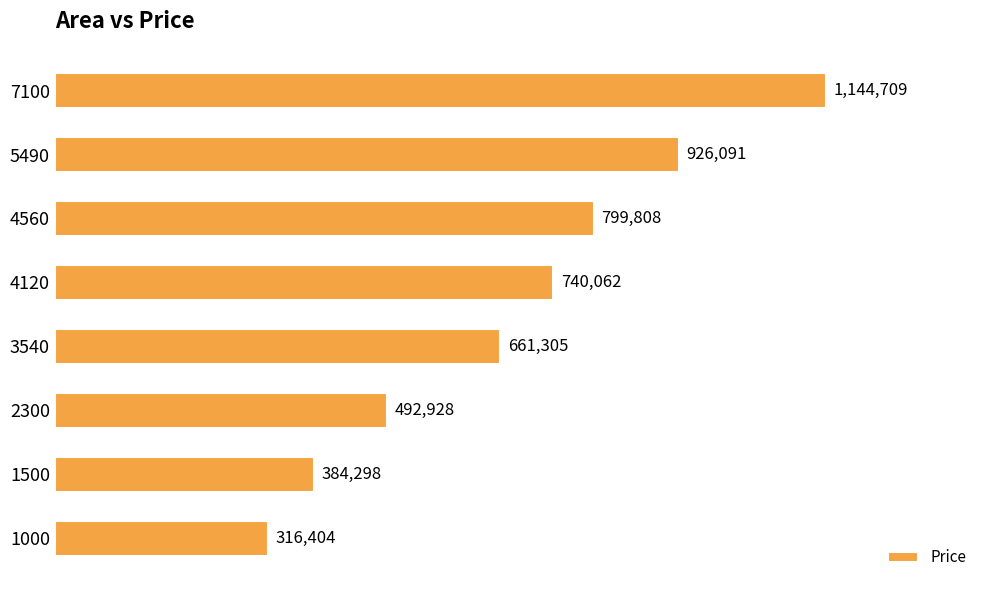

How many values exceed 740061?

4